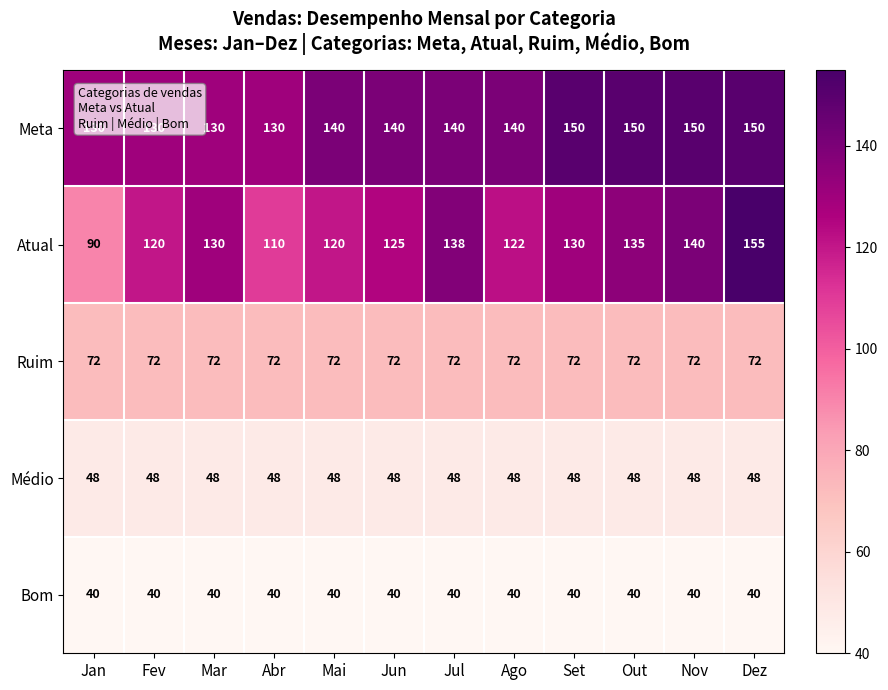

What is the approximate value of Ruim at Mar?

72